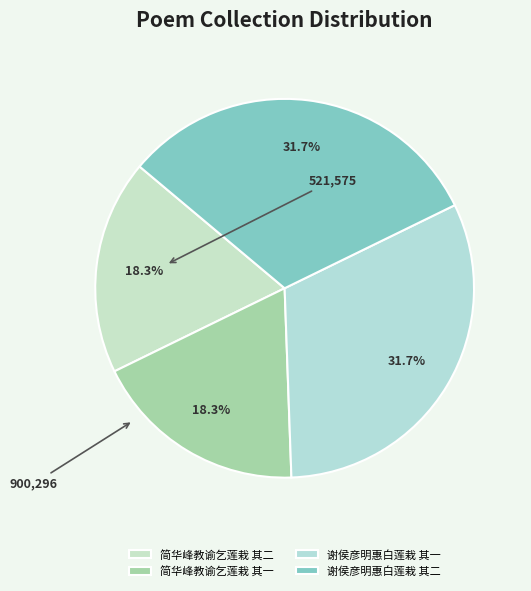

Count the number of slices in the pie.

4